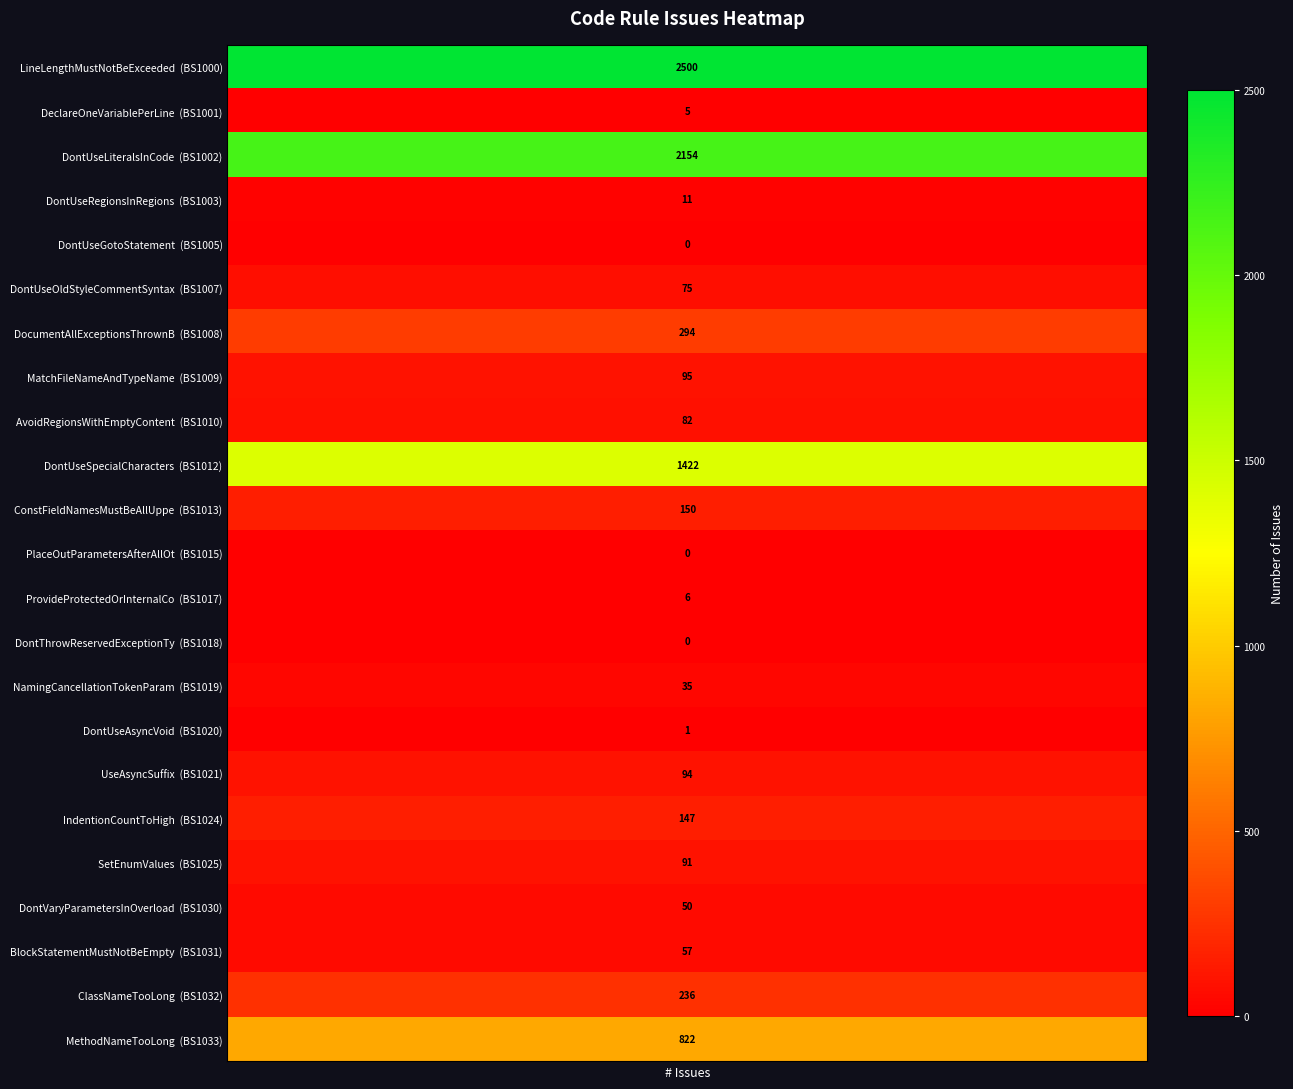

How many positive values are there?

20